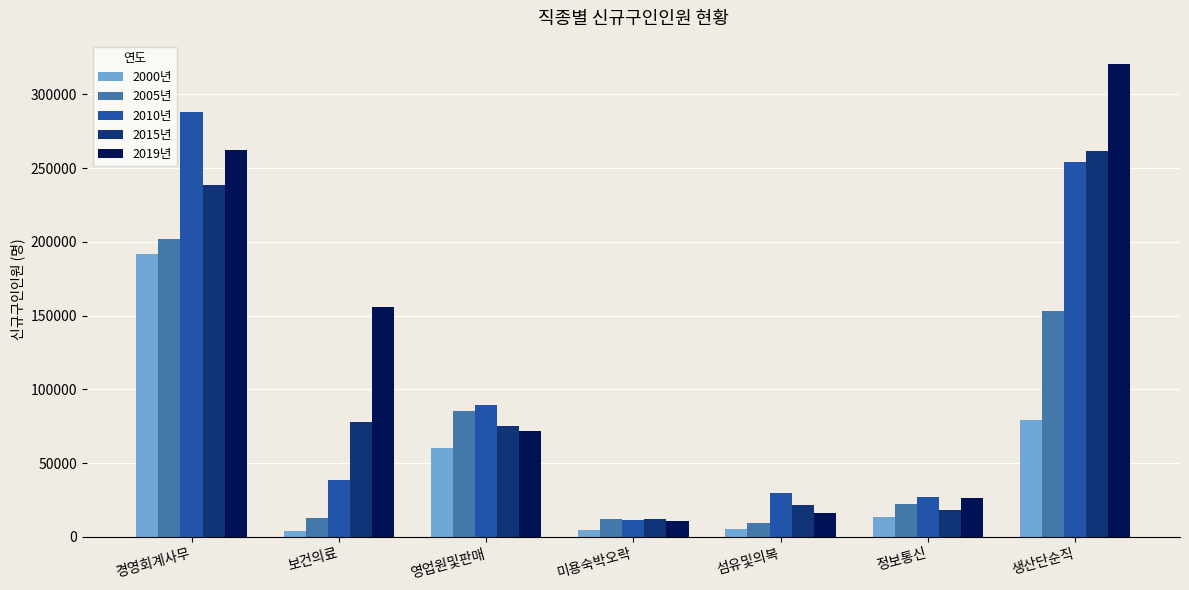

The 2005년 series shows 152906 at 생산단순직. True or false?

True